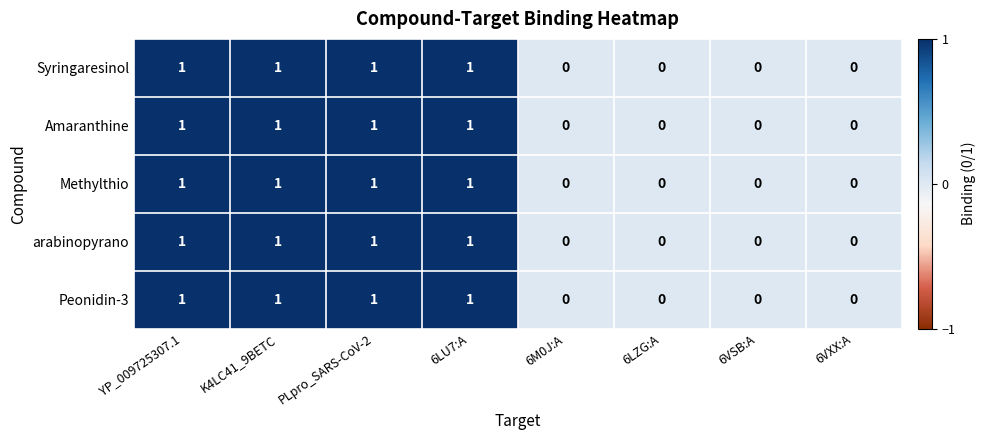

What is the total value across all series at YP_009725307.1?

5